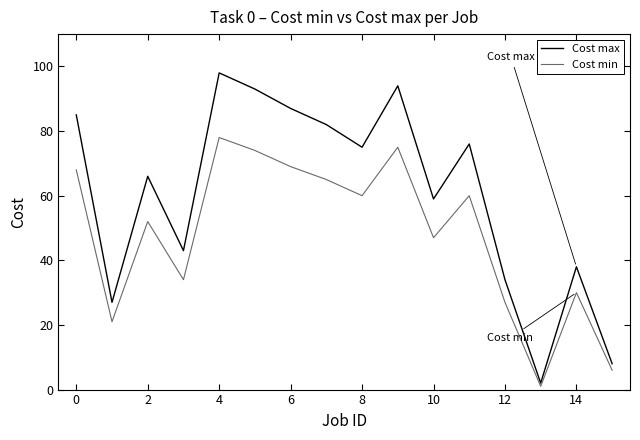

What is the maximum value shown in the chart?

98